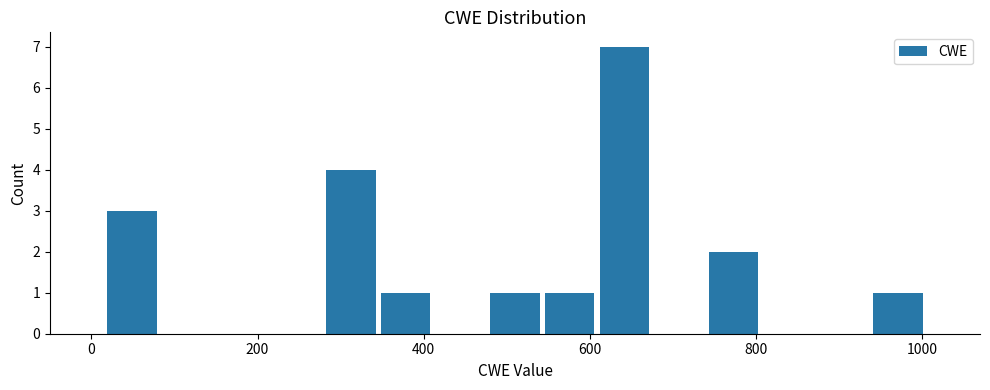

Read against the x-axis, roughly where is the centre of the tallest bar?

640